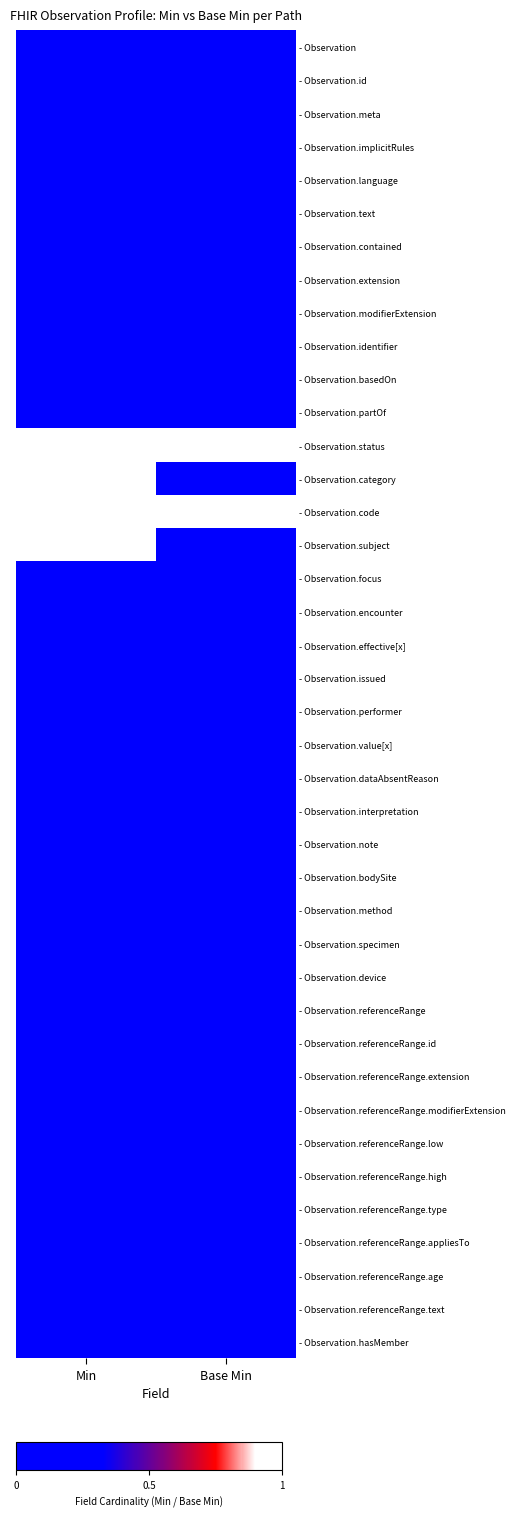

Reading right to left, what are all the values shown in this chart?

- Observation: Base Min=0	Min=0
- Observation.id: Base Min=0	Min=0
- Observation.meta: Base Min=0	Min=0
- Observation.implicitRules: Base Min=0	Min=0
- Observation.language: Base Min=0	Min=0
- Observation.text: Base Min=0	Min=0
- Observation.contained: Base Min=0	Min=0
- Observation.extension: Base Min=0	Min=0
- Observation.modifierExtension: Base Min=0	Min=0
- Observation.identifier: Base Min=0	Min=0
- Observation.basedOn: Base Min=0	Min=0
- Observation.partOf: Base Min=0	Min=0
- Observation.status: Base Min=1	Min=1
- Observation.category: Base Min=0	Min=1
- Observation.code: Base Min=1	Min=1
- Observation.subject: Base Min=0	Min=1
- Observation.focus: Base Min=0	Min=0
- Observation.encounter: Base Min=0	Min=0
- Observation.effective[x]: Base Min=0	Min=0
- Observation.issued: Base Min=0	Min=0
- Observation.performer: Base Min=0	Min=0
- Observation.value[x]: Base Min=0	Min=0
- Observation.dataAbsentReason: Base Min=0	Min=0
- Observation.interpretation: Base Min=0	Min=0
- Observation.note: Base Min=0	Min=0
- Observation.bodySite: Base Min=0	Min=0
- Observation.method: Base Min=0	Min=0
- Observation.specimen: Base Min=0	Min=0
- Observation.device: Base Min=0	Min=0
- Observation.referenceRange: Base Min=0	Min=0
- Observation.referenceRange.id: Base Min=0	Min=0
- Observation.referenceRange.extension: Base Min=0	Min=0
- Observation.referenceRange.modifierExtension: Base Min=0	Min=0
- Observation.referenceRange.low: Base Min=0	Min=0
- Observation.referenceRange.high: Base Min=0	Min=0
- Observation.referenceRange.type: Base Min=0	Min=0
- Observation.referenceRange.appliesTo: Base Min=0	Min=0
- Observation.referenceRange.age: Base Min=0	Min=0
- Observation.referenceRange.text: Base Min=0	Min=0
- Observation.hasMember: Base Min=0	Min=0